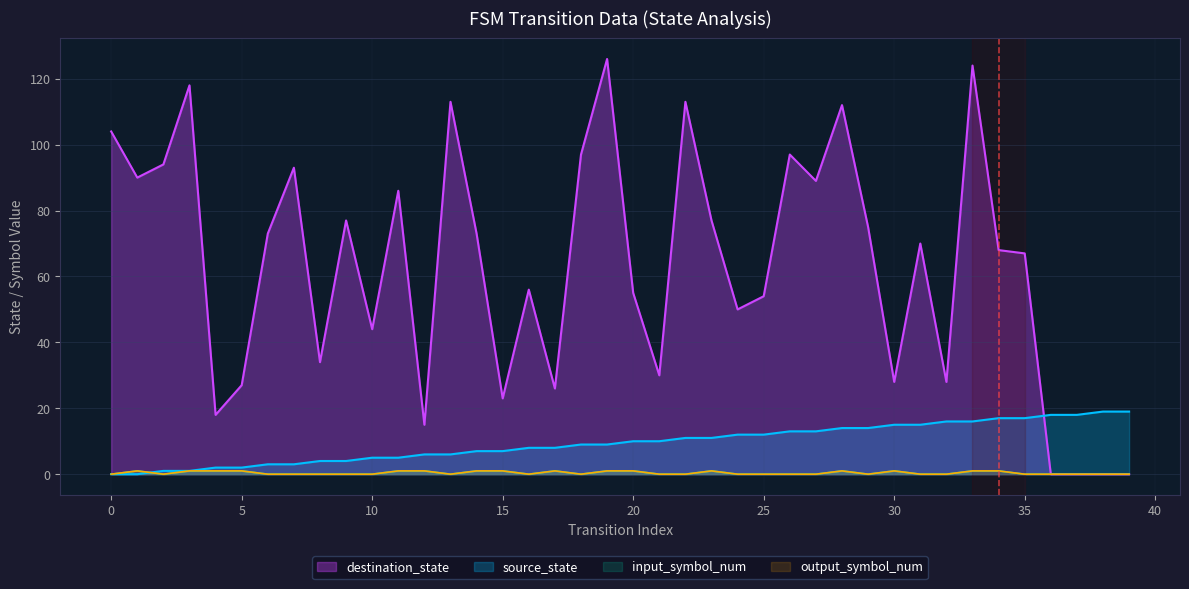

What is the approximate value of source_state at 25?

12